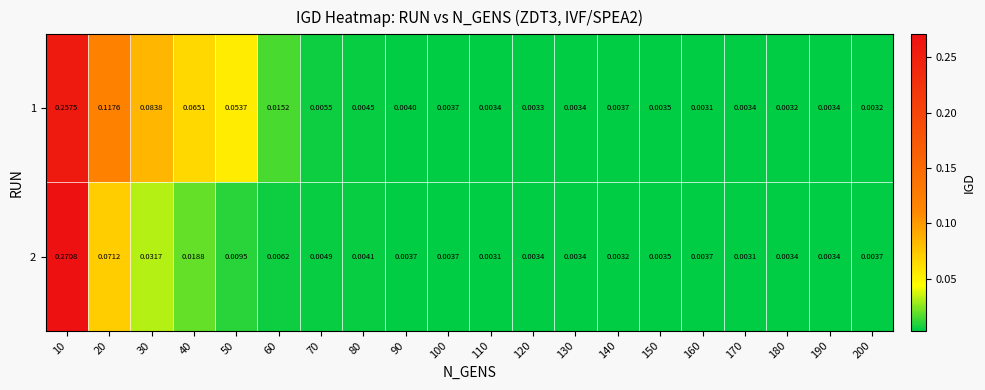

Is the value of 1 at 10 greater than the value of 2 at 190?

Yes